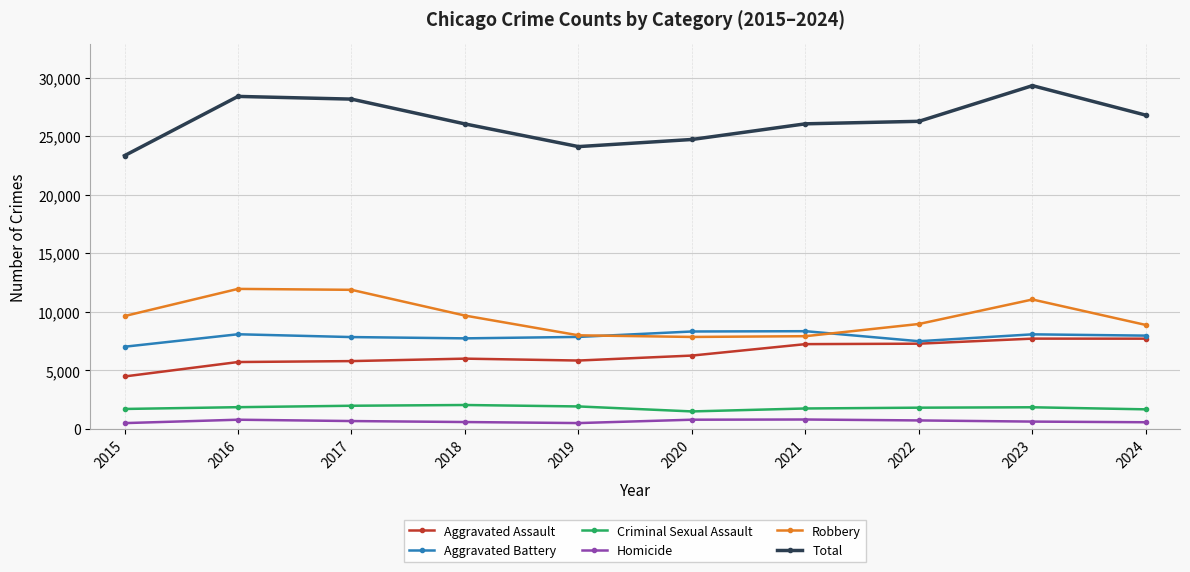

What is the spread (max minus min) of values at 2024?

26225